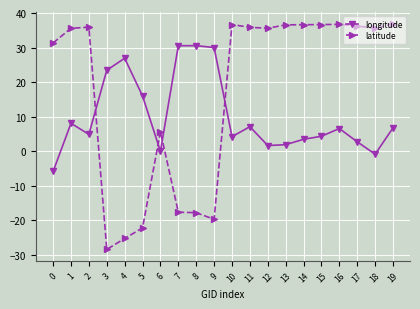

At which category does longitude reach its first local valley?

2